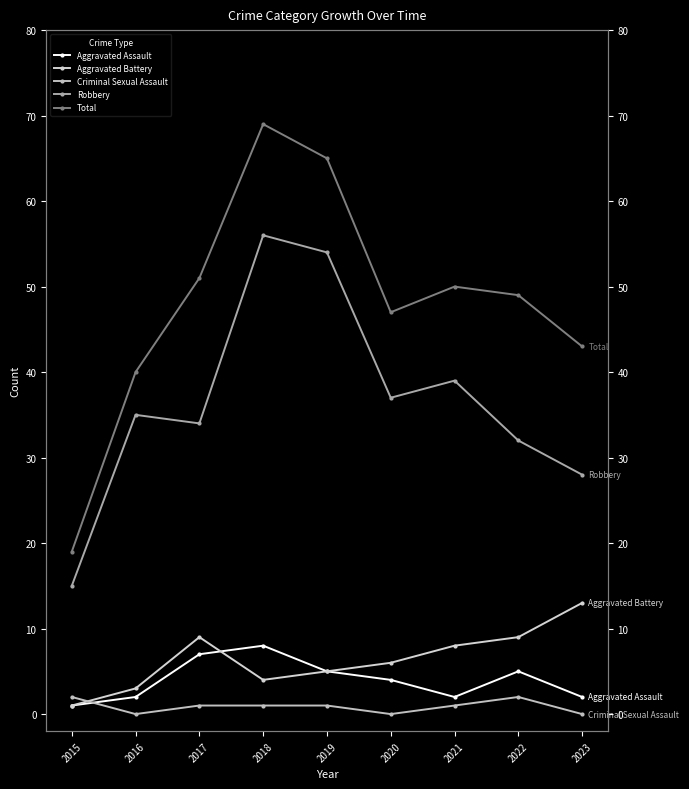

Reading left to right, transcribe all the data shown in this chart.

Aggravated Assault: 2015=1	2016=2	2017=7	2018=8	2019=5	2020=4	2021=2	2022=5	2023=2
Aggravated Battery: 2015=1	2016=3	2017=9	2018=4	2019=5	2020=6	2021=8	2022=9	2023=13
Criminal Sexual Assault: 2015=2	2016=0	2017=1	2018=1	2019=1	2020=0	2021=1	2022=2	2023=0
Robbery: 2015=15	2016=35	2017=34	2018=56	2019=54	2020=37	2021=39	2022=32	2023=28
Total: 2015=19	2016=40	2017=51	2018=69	2019=65	2020=47	2021=50	2022=49	2023=43